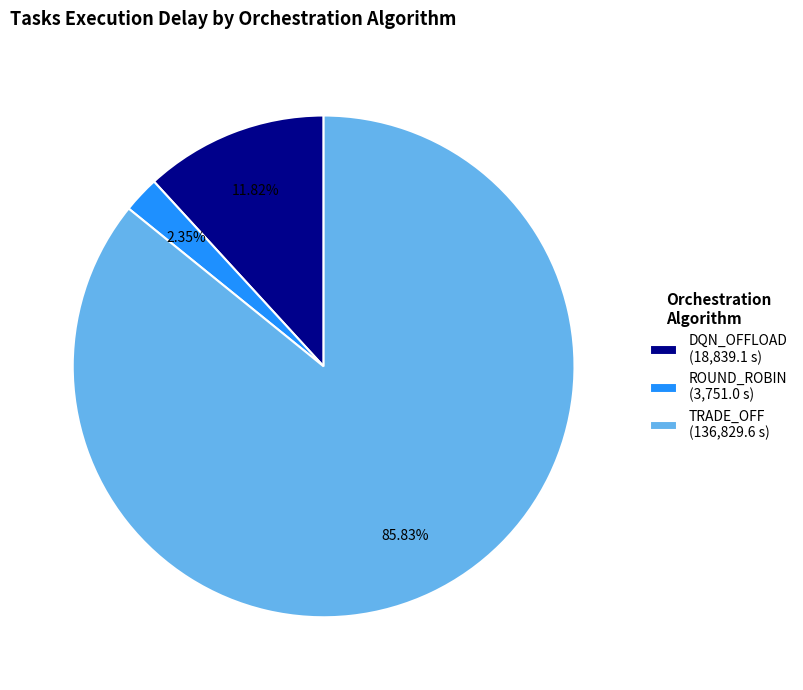

What is the ratio of the value at DQN_OFFLOAD (18,839.1 s) to the value at ROUND_ROBIN (3,751.0 s)?

5.0